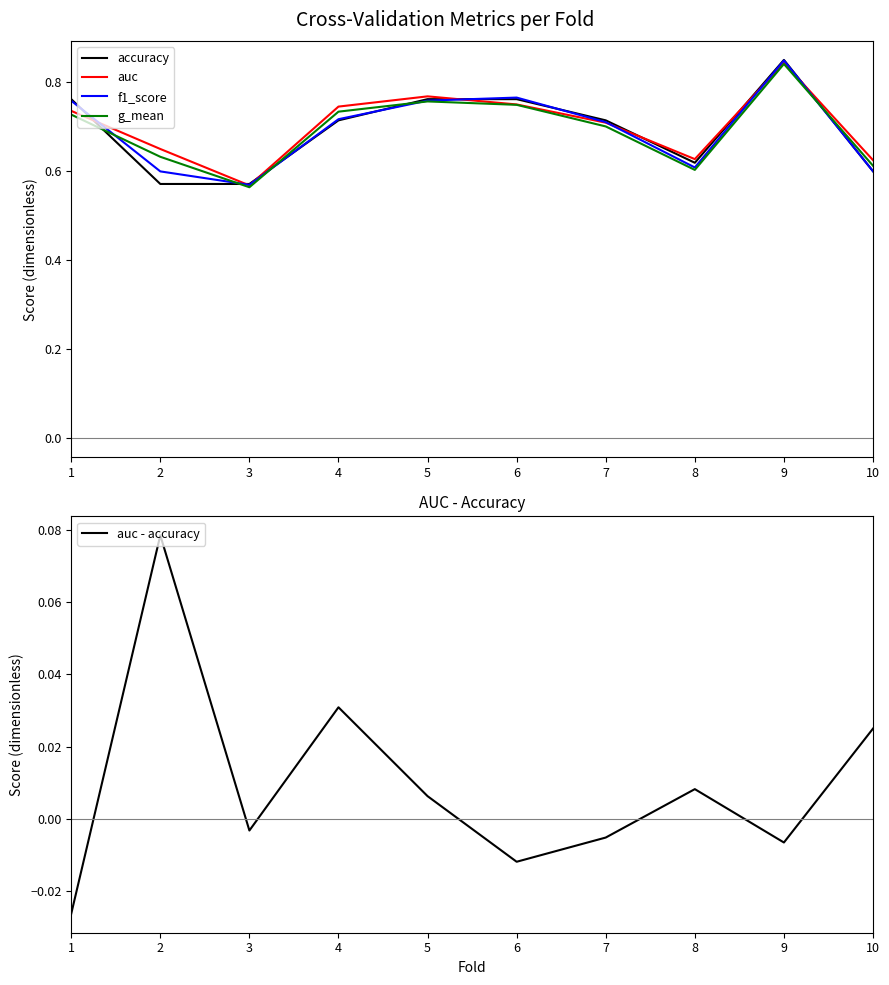

Rank the series by their maximum value, from highest to lowest.

accuracy, f1_score, auc, g_mean, auc - accuracy